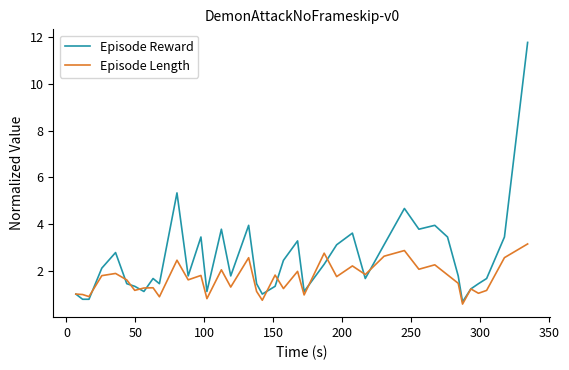

How many lines are shown in the chart?

2